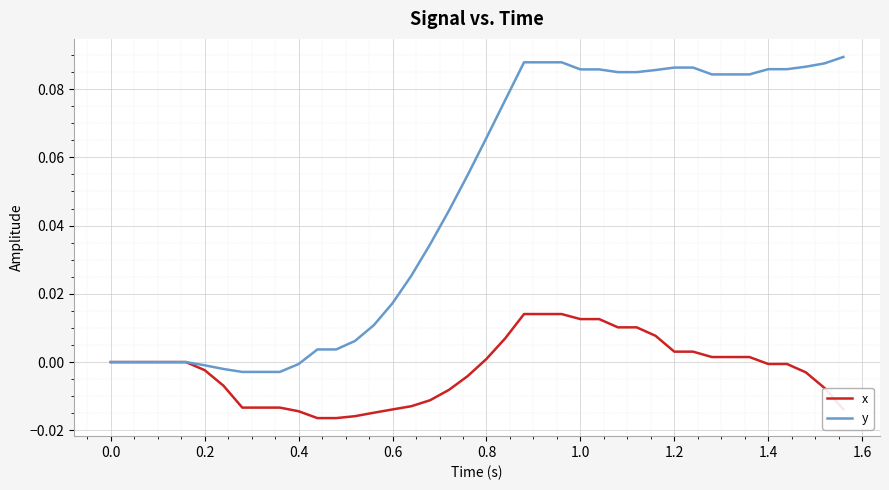

Which series has the largest range (max minus min)?

y